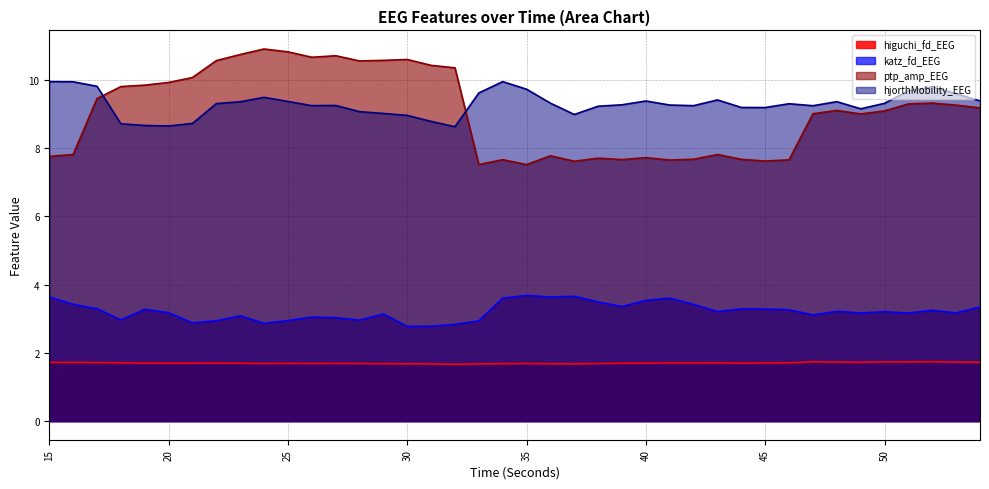

Which label corresponds to the largest value in the chart?

24